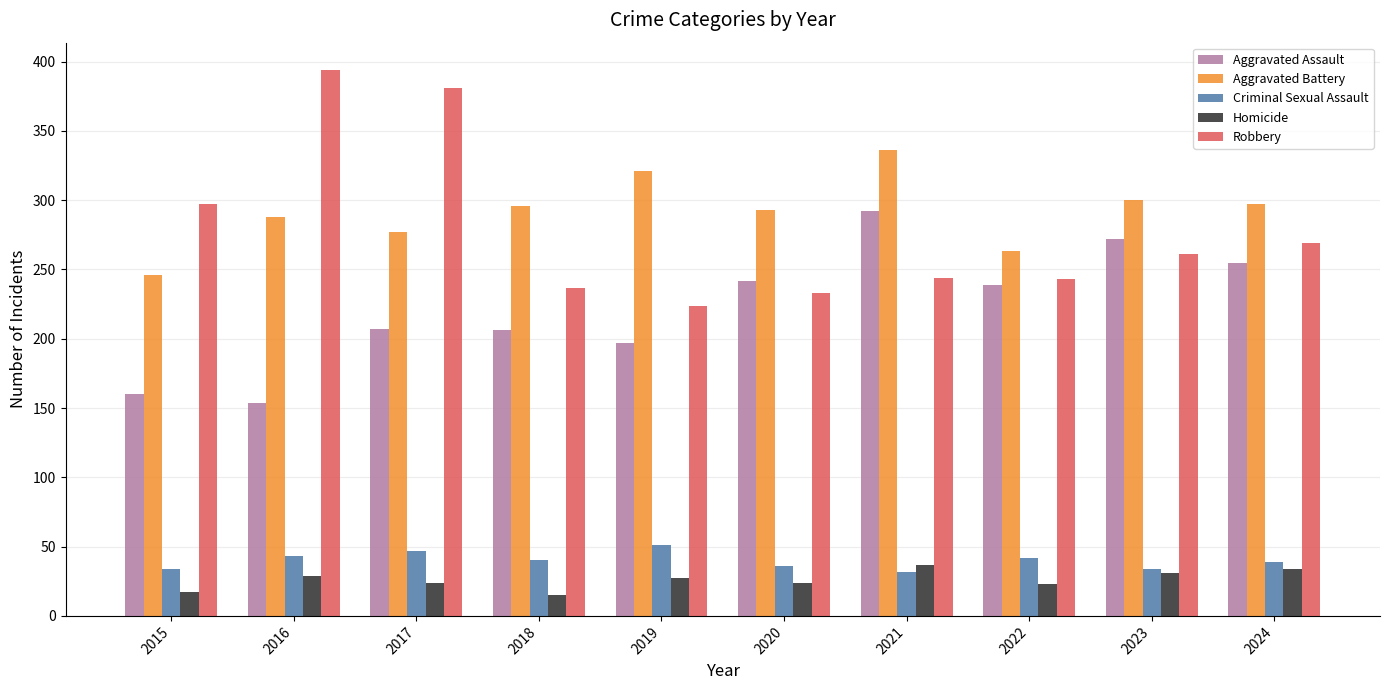

Which series has the largest total across all categories?

Aggravated Battery